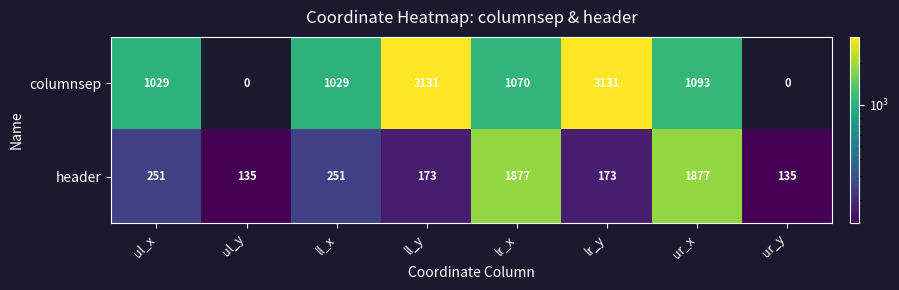

Read the header value at lr_x, to the nearest 50.

1900